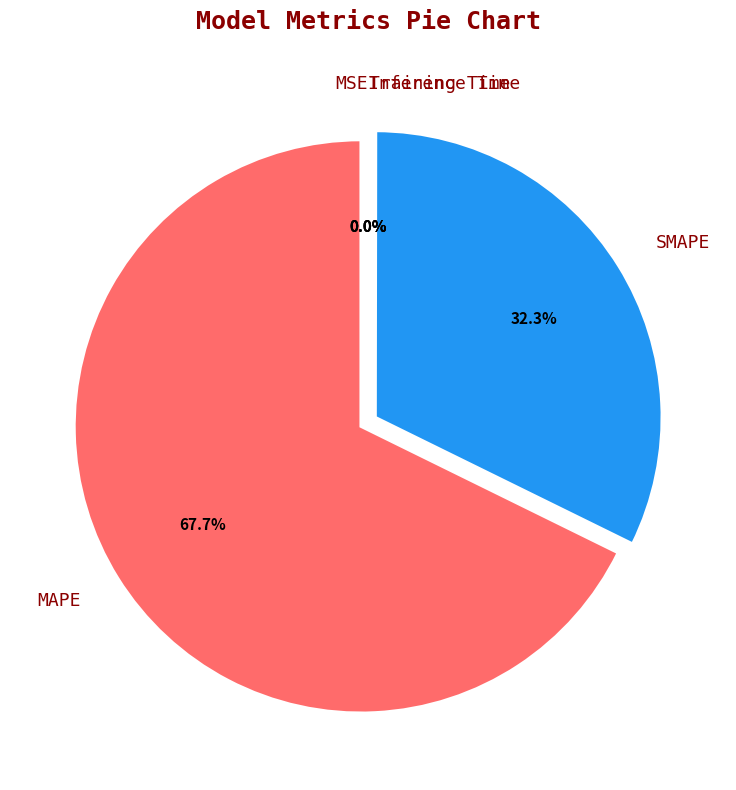

What percentage is NOT represented by SMAPE?

67.7%